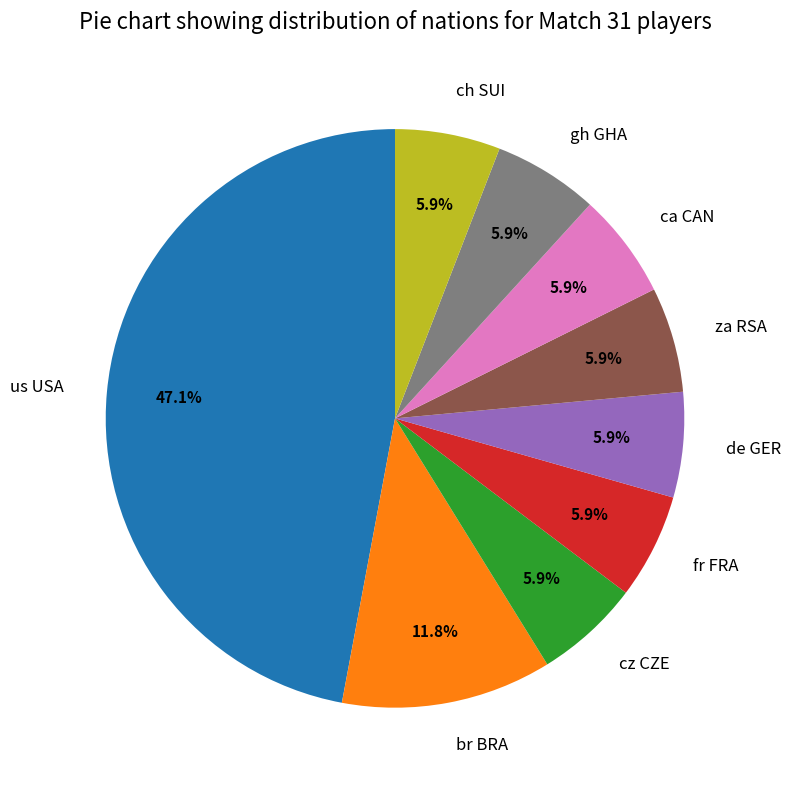

What percentage is the ca CAN slice, to the nearest percent?

6%